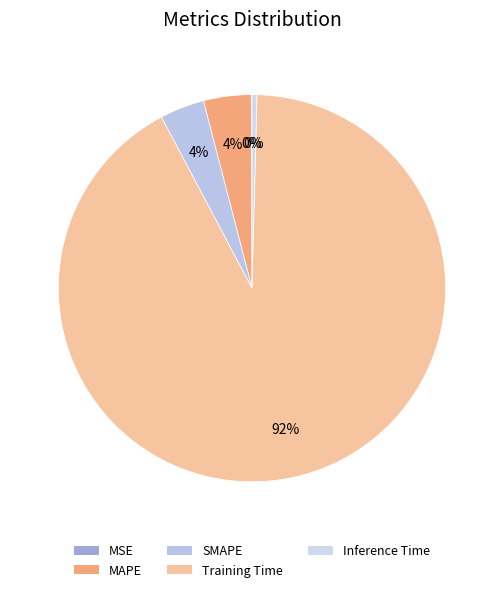

How many slices are in this pie chart?

5